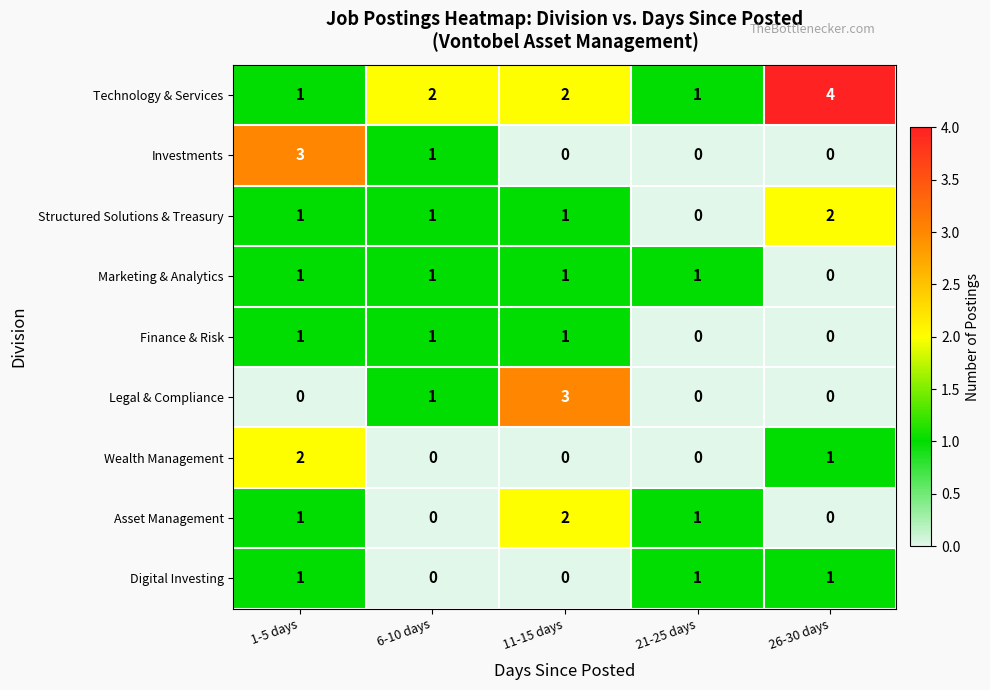

Count the number of data series in this chart.

9